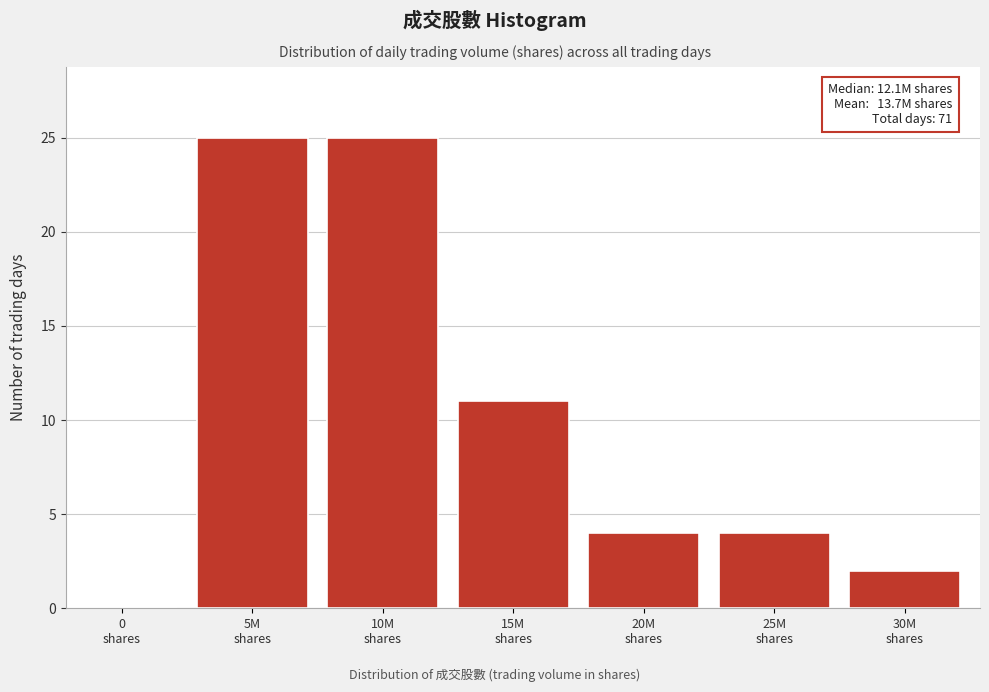

What is the greatest value displayed?

25